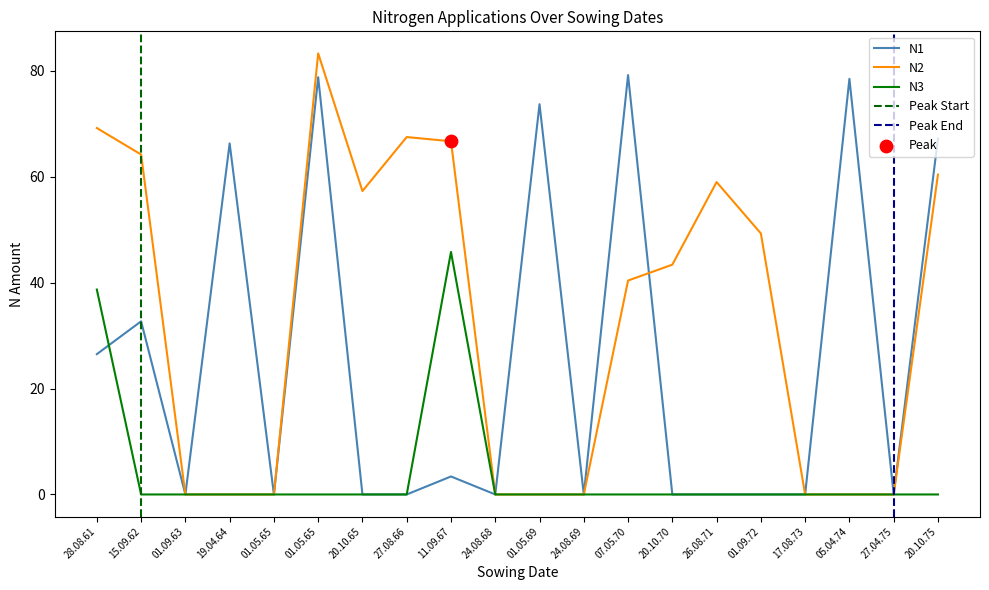

At which category is the sum across all series the highest?

01.05.65